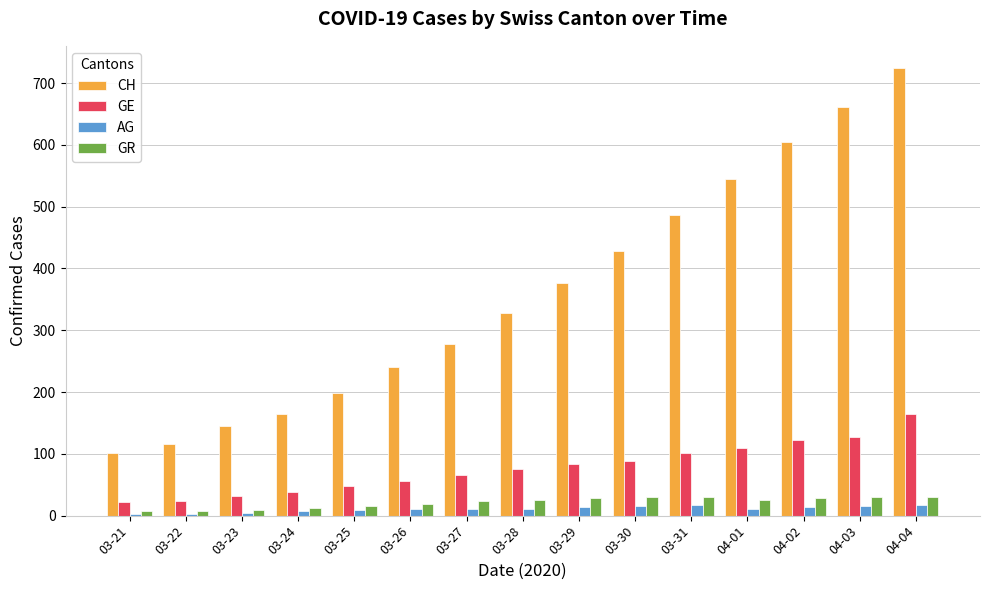

What is the sum of all GE values?

1160